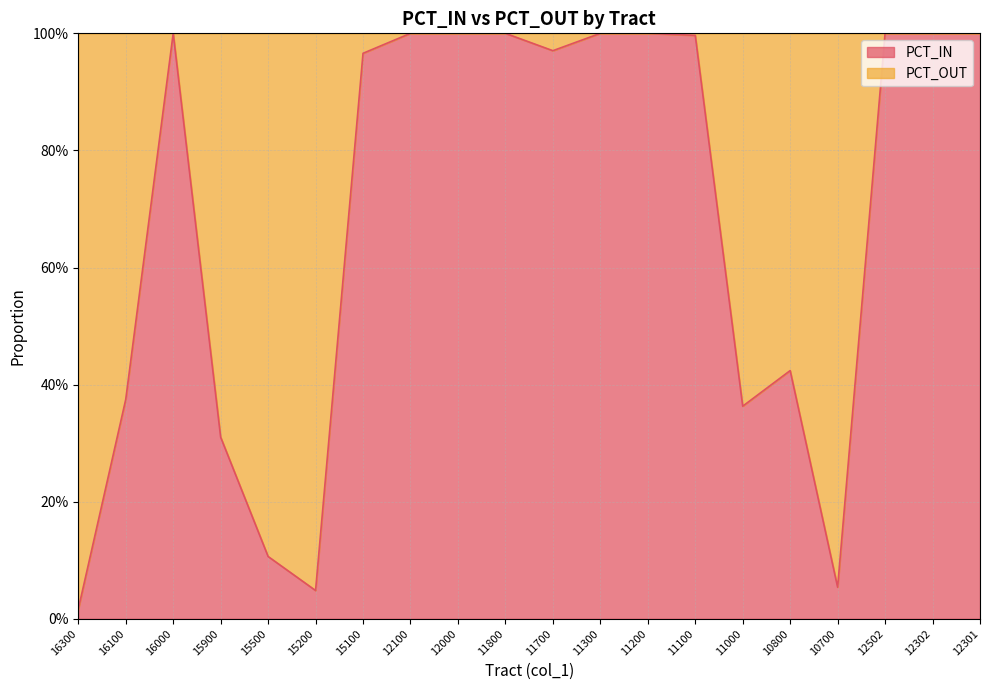

Does the chart display data point markers on the line(s)?

No